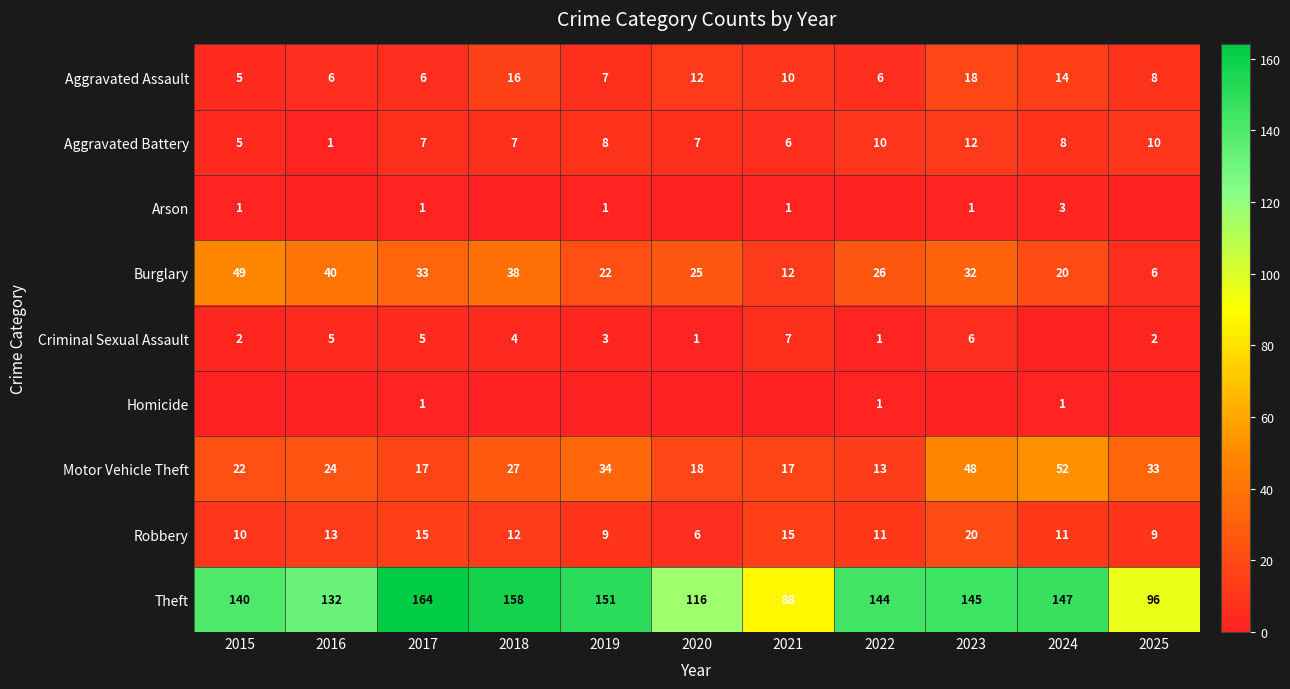

Read the Motor Vehicle Theft value at 2020, to the nearest 10.

20